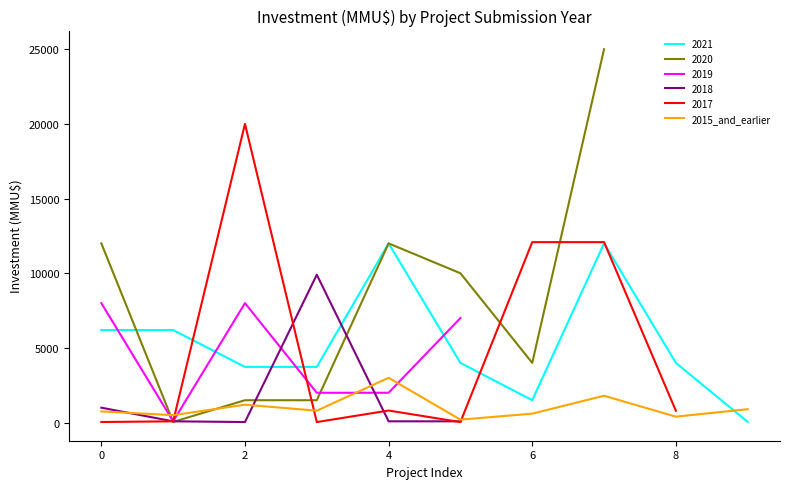

True or false: the data has more than 2 interior local peaks.

True